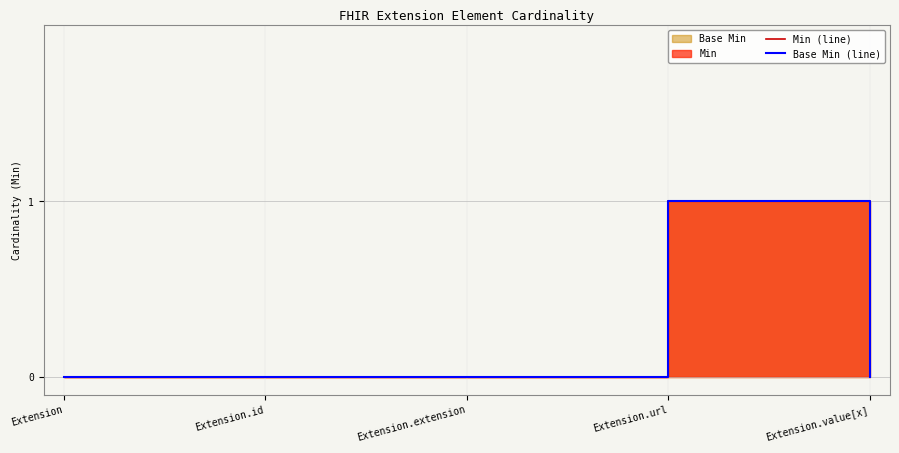

At which category does Base Min (line) reach its first local peak?

Extension.url